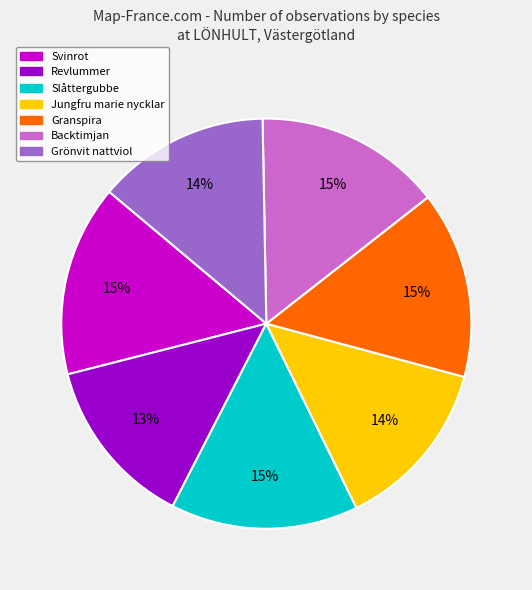

How many slices are in this pie chart?

7